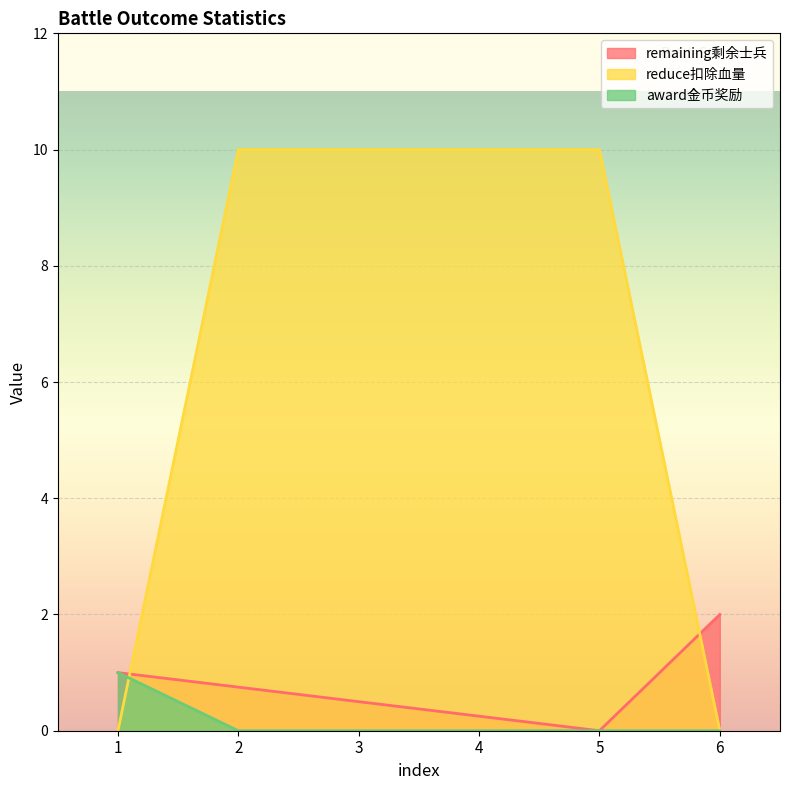

How many interior local valleys does the remaining剩余士兵 series have?

1